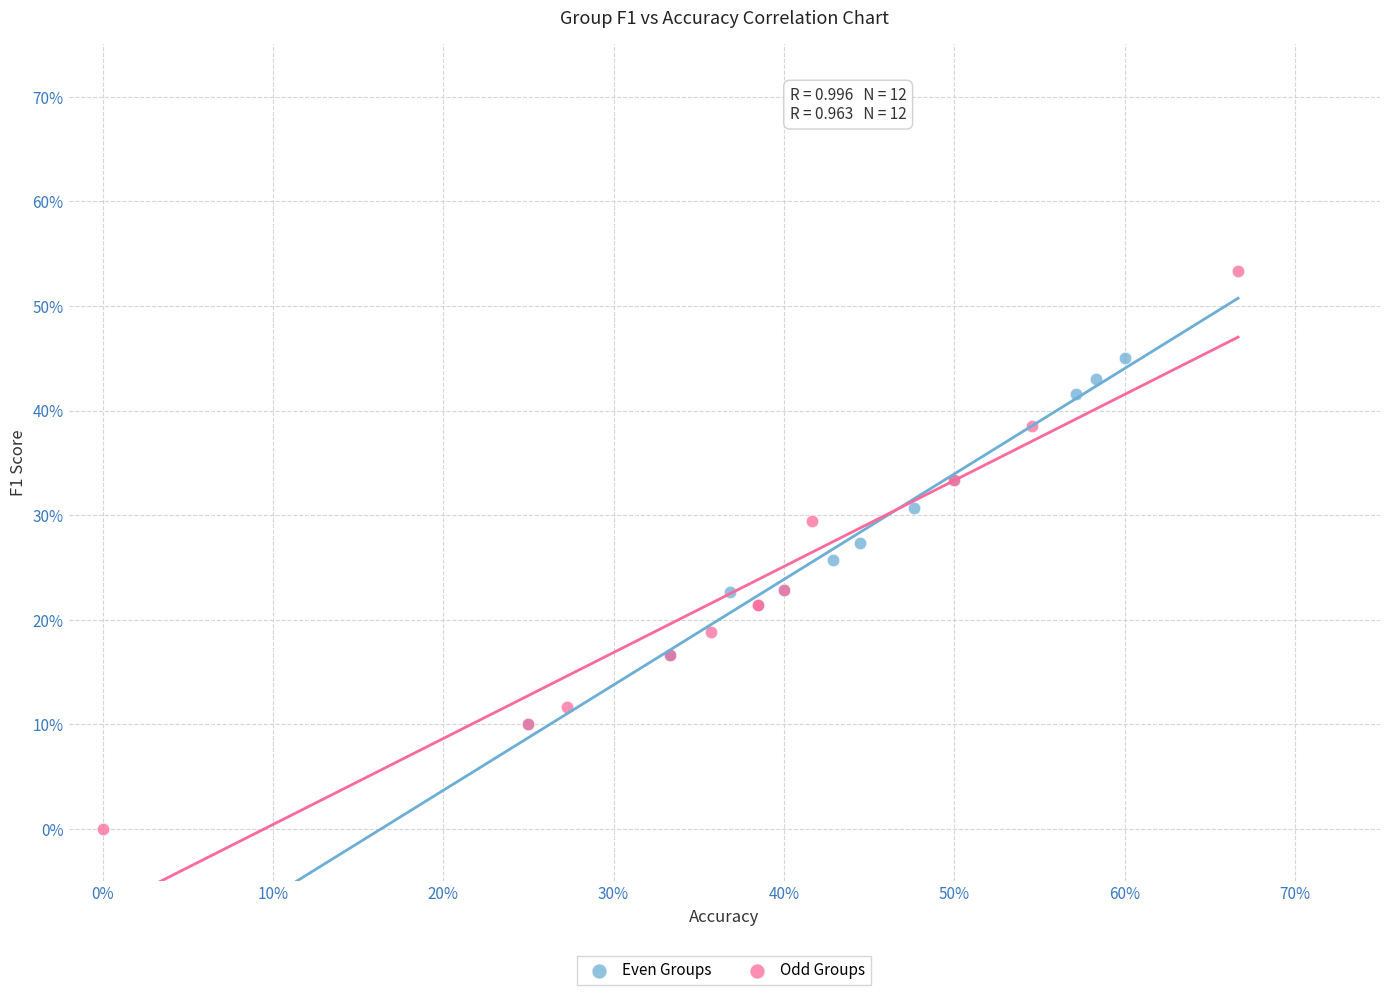

What are all the series names shown in the legend?

Even Groups, Odd Groups